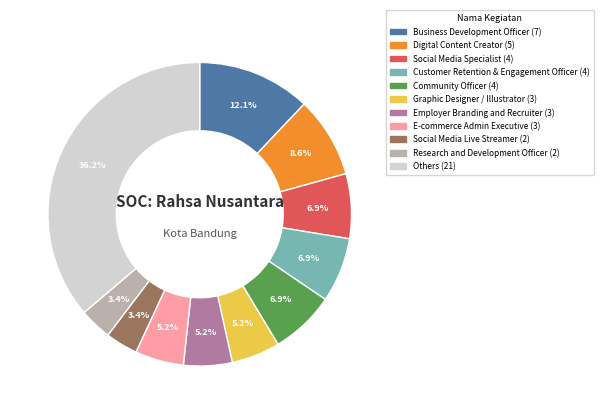

Does any single category account for the majority?

No